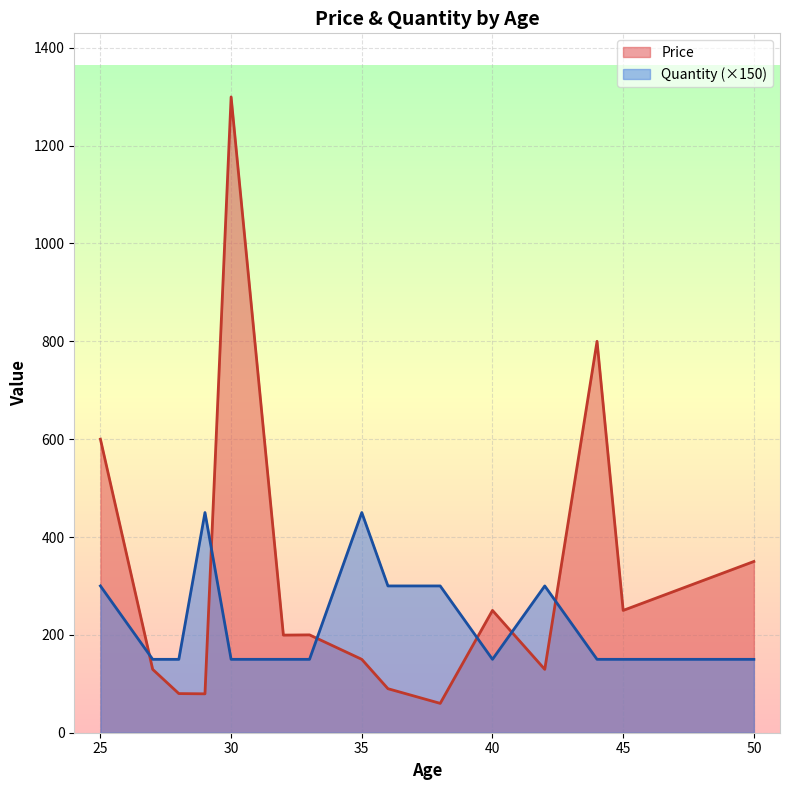

How many lines are shown in the chart?

2